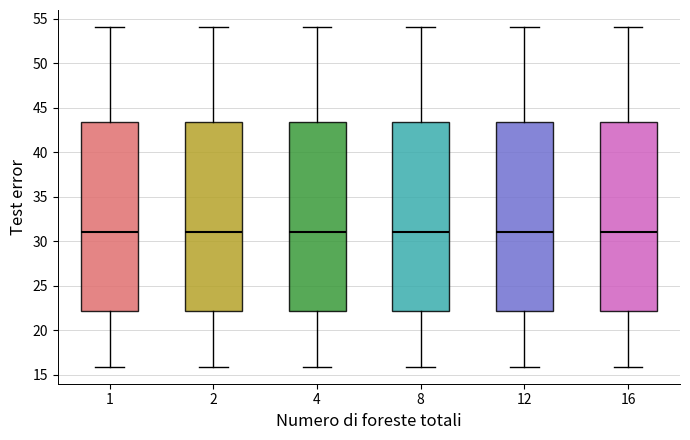

Where does the upper whisker of the box at x = 2 end on the y-axis? The values are not printed on the chart, so give them approximately, as read against the axis.

54.0